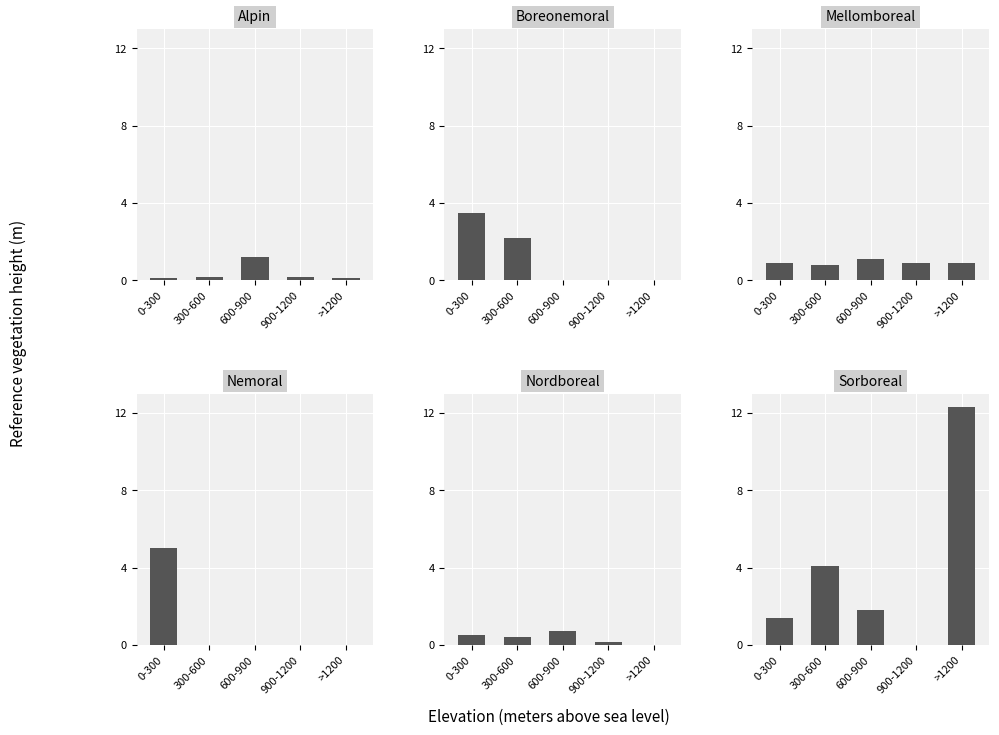

At which category does the chart reach its peak across all series?

>1200